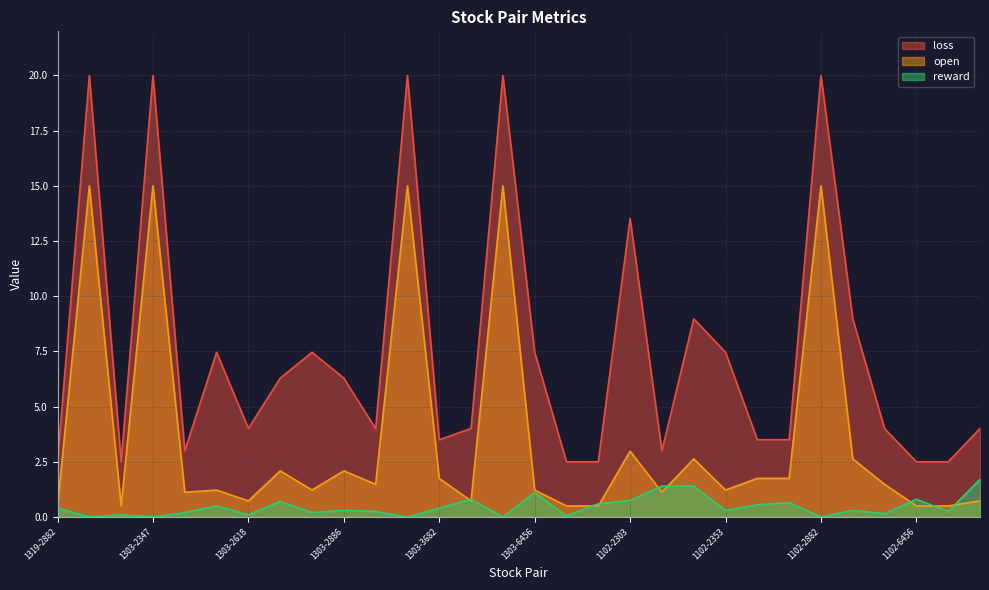

At which label is open closest to 7?

1102-2303